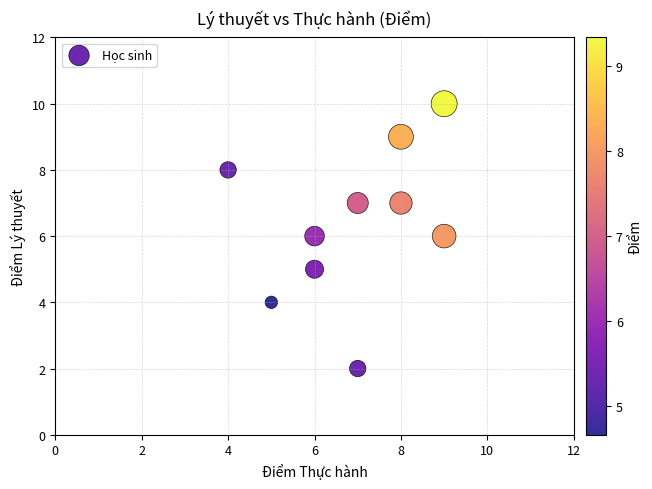

What is the range of Y values (max minus min)?

8